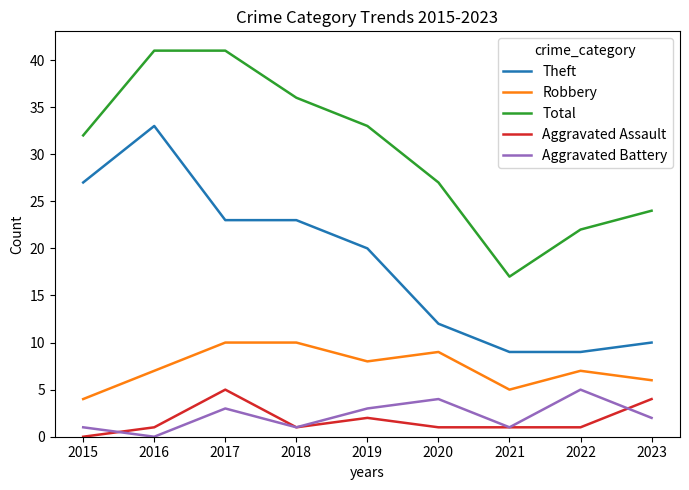

True or false: Aggravated Battery and Robbery intersect in this chart.

False